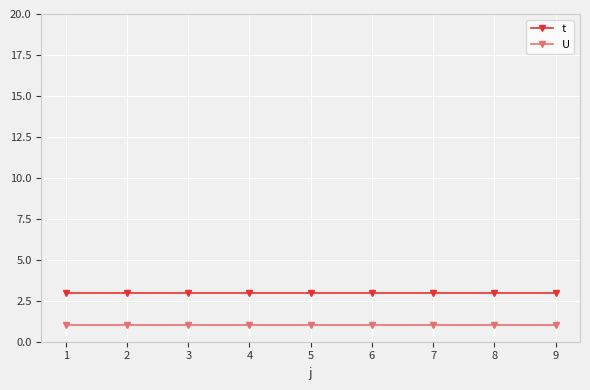

How many lines are shown in the chart?

2